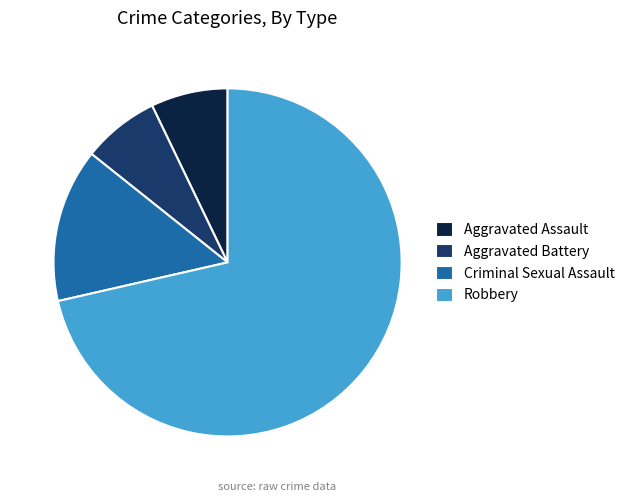

Does Criminal Sexual Assault account for over 50% of the chart?

No